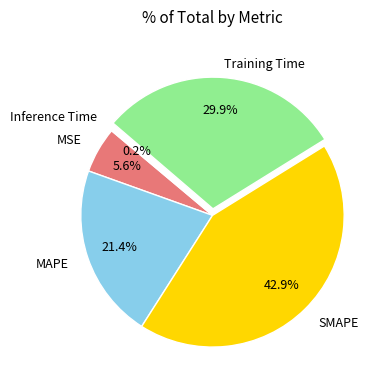

Is there a majority slice in this chart?

No